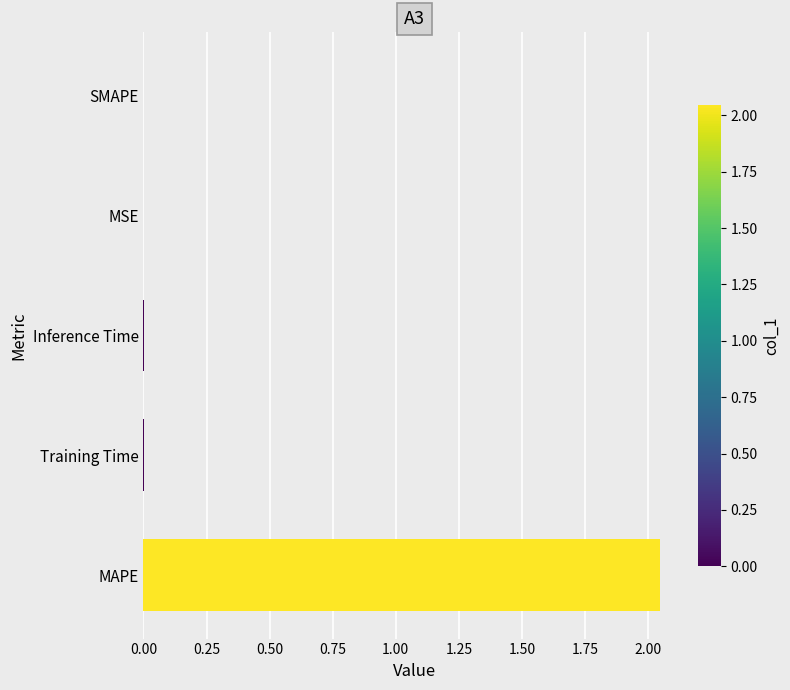

The chart shows a value of -0.8 at SMAPE. True or false?

False